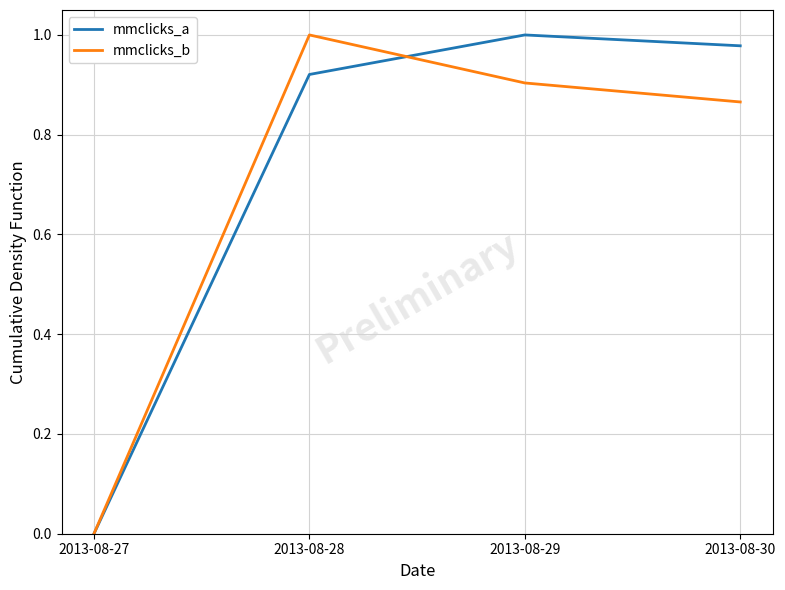

What is the average value of the mmclicks_b series?

0.7